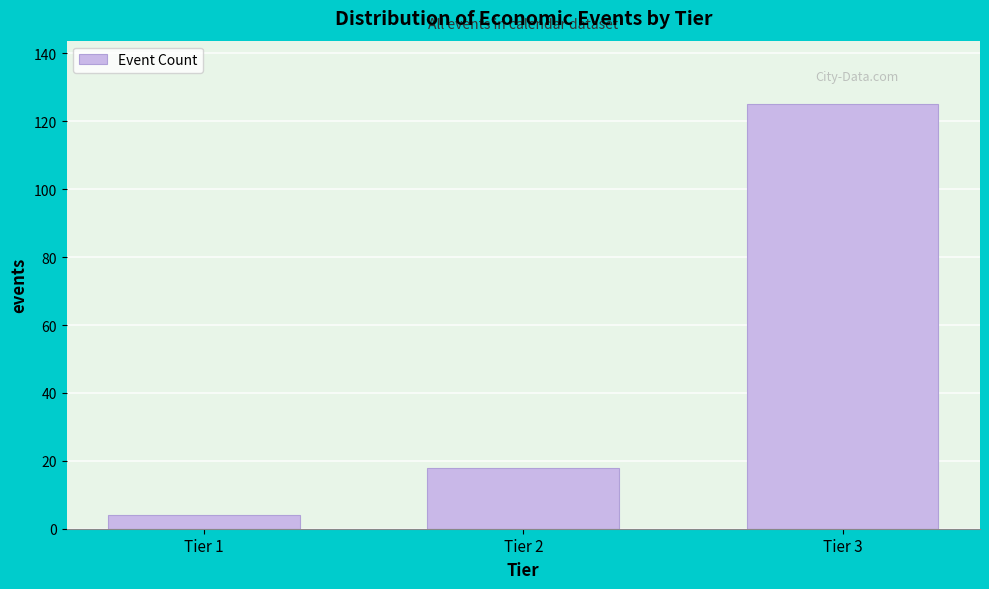

Reading right to left, what are all the values shown in this chart?

Tier 3=125	Tier 2=18	Tier 1=4